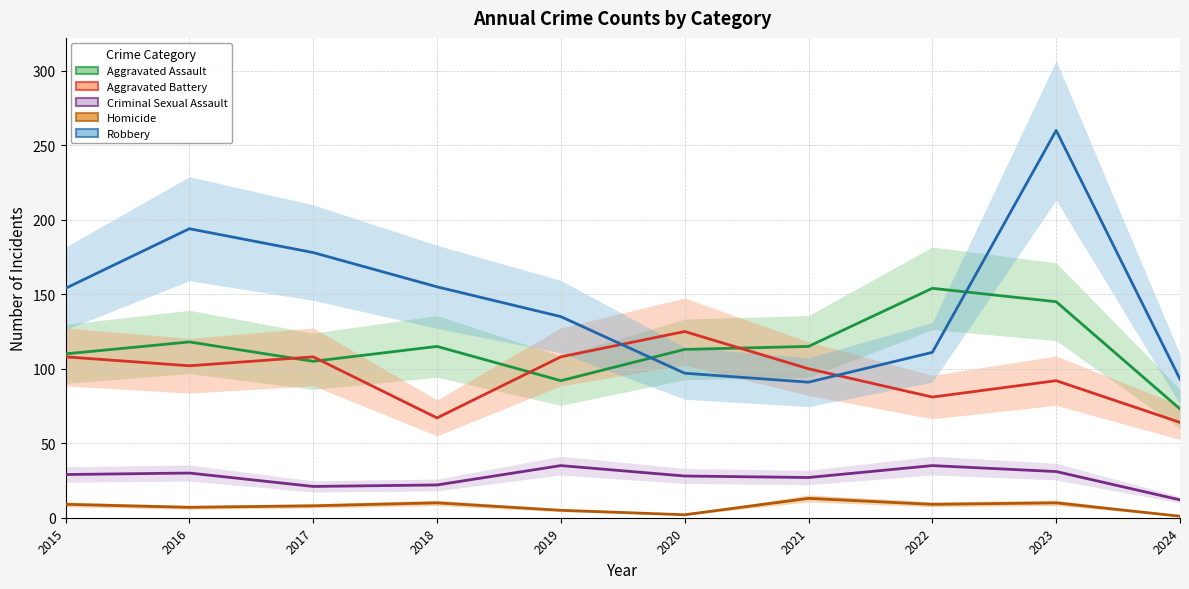

What is the difference between the maximum and minimum values in the Criminal Sexual Assault series?

23